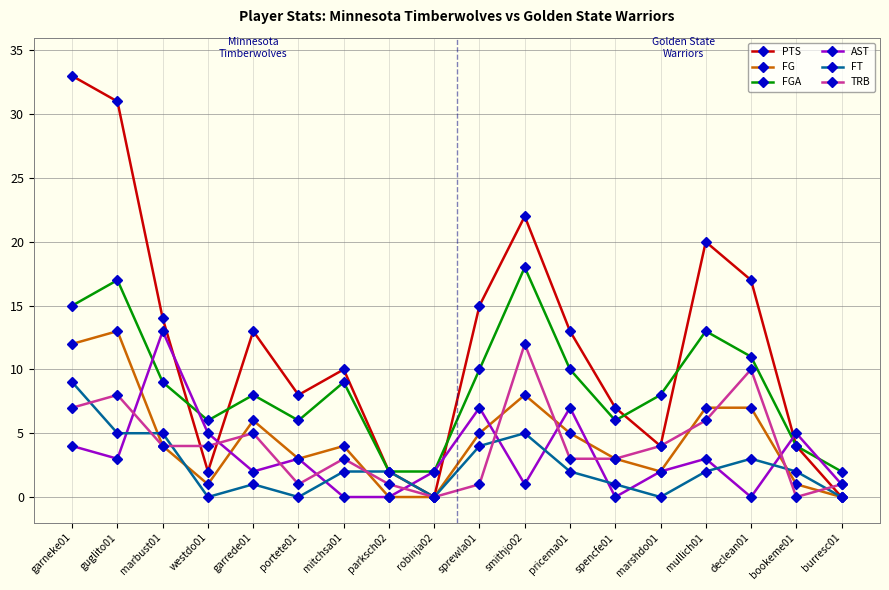

Reading left to right, extract all data points from this chart.

PTS: garneke01=33	guglito01=31	marbust01=14	westdo01=2	garrede01=13	portete01=8	mitchsa01=10	parksch02=2	robinja02=0	sprewla01=15	smithjo02=22	pricema01=13	spencfe01=7	marshdo01=4	mullich01=20	declean01=17	bookeme01=4	burresc01=0
FG: garneke01=12	guglito01=13	marbust01=4	westdo01=1	garrede01=6	portete01=3	mitchsa01=4	parksch02=0	robinja02=0	sprewla01=5	smithjo02=8	pricema01=5	spencfe01=3	marshdo01=2	mullich01=7	declean01=7	bookeme01=1	burresc01=0
FGA: garneke01=15	guglito01=17	marbust01=9	westdo01=6	garrede01=8	portete01=6	mitchsa01=9	parksch02=2	robinja02=2	sprewla01=10	smithjo02=18	pricema01=10	spencfe01=6	marshdo01=8	mullich01=13	declean01=11	bookeme01=4	burresc01=2
AST: garneke01=4	guglito01=3	marbust01=13	westdo01=5	garrede01=2	portete01=3	mitchsa01=0	parksch02=0	robinja02=2	sprewla01=7	smithjo02=1	pricema01=7	spencfe01=0	marshdo01=2	mullich01=3	declean01=0	bookeme01=5	burresc01=1
FT: garneke01=9	guglito01=5	marbust01=5	westdo01=0	garrede01=1	portete01=0	mitchsa01=2	parksch02=2	robinja02=0	sprewla01=4	smithjo02=5	pricema01=2	spencfe01=1	marshdo01=0	mullich01=2	declean01=3	bookeme01=2	burresc01=0
TRB: garneke01=7	guglito01=8	marbust01=4	westdo01=4	garrede01=5	portete01=1	mitchsa01=3	parksch02=1	robinja02=0	sprewla01=1	smithjo02=12	pricema01=3	spencfe01=3	marshdo01=4	mullich01=6	declean01=10	bookeme01=0	burresc01=1